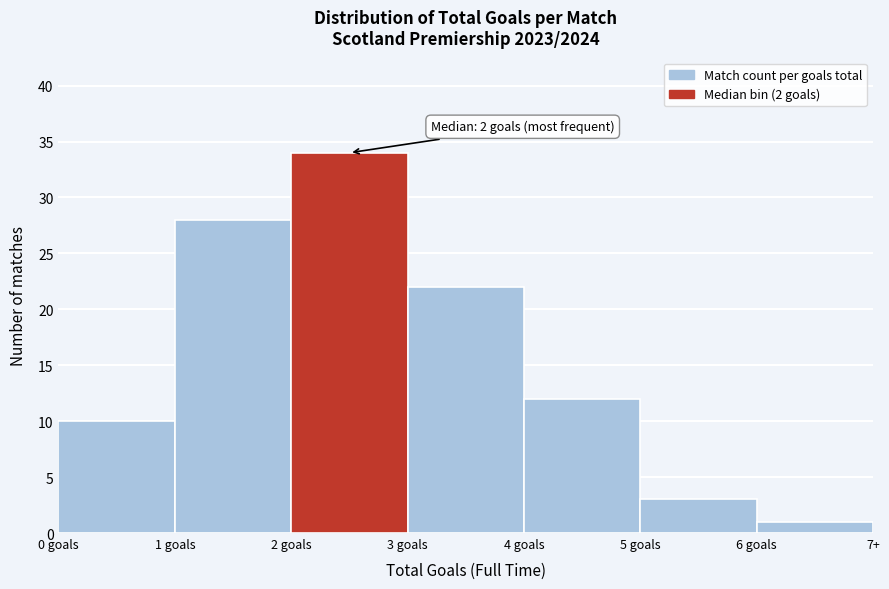

Reading left to right, list all the values displayed in this chart.

0 goals=10	1 goals=28	2 goals=34	3 goals=22	4 goals=12	5 goals=3	6 goals=1